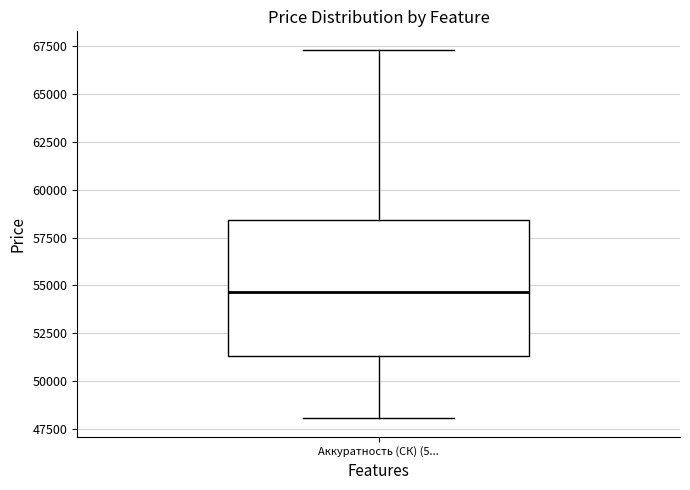

Where is the lower edge of the box for Аккуратность (СК) (5... on the y-axis? The values are not printed on the chart, so give them approximately, as read against the axis.

51500